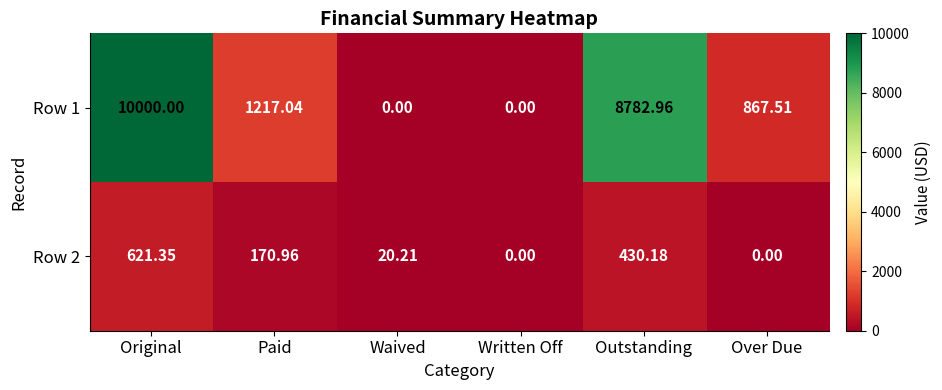

At which label does Row 1 first exceed 1217?

Original